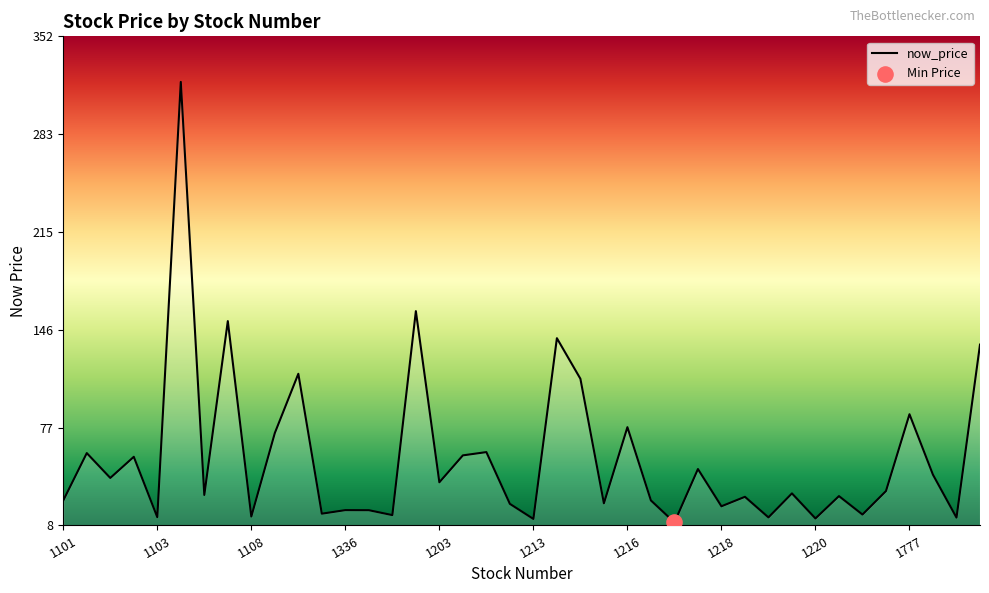

What is the greatest value displayed?

320.0